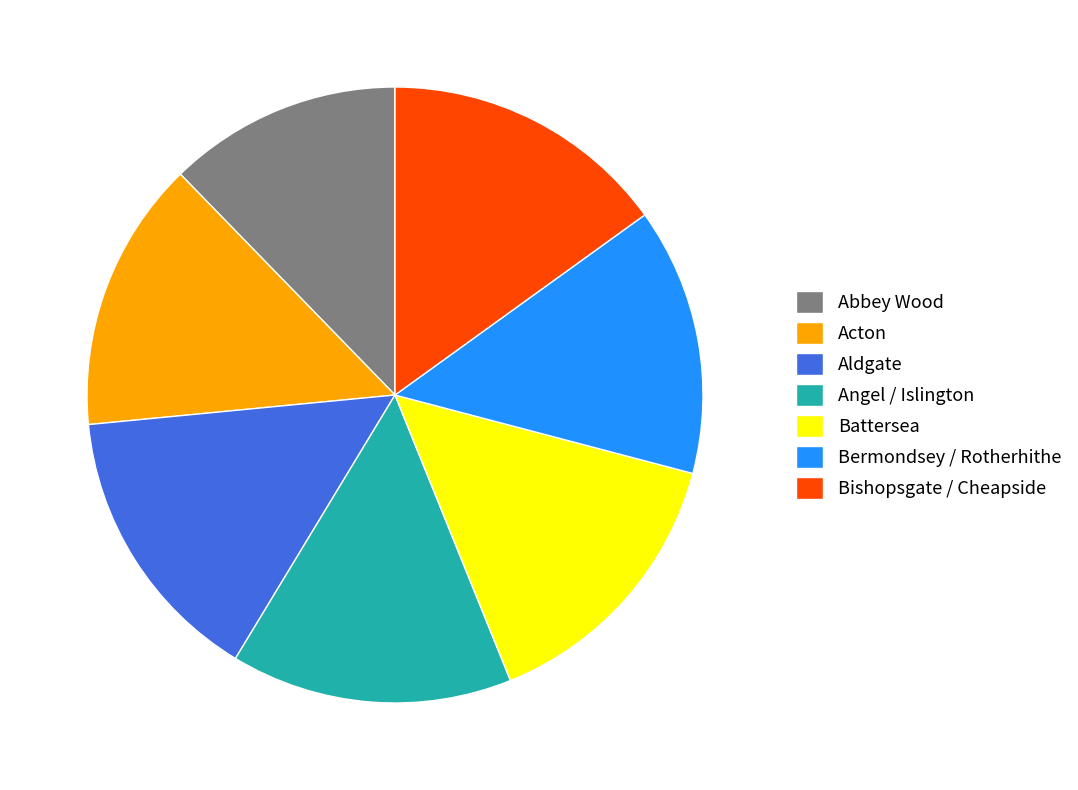

Which category has the smallest portion of the pie?

Abbey Wood